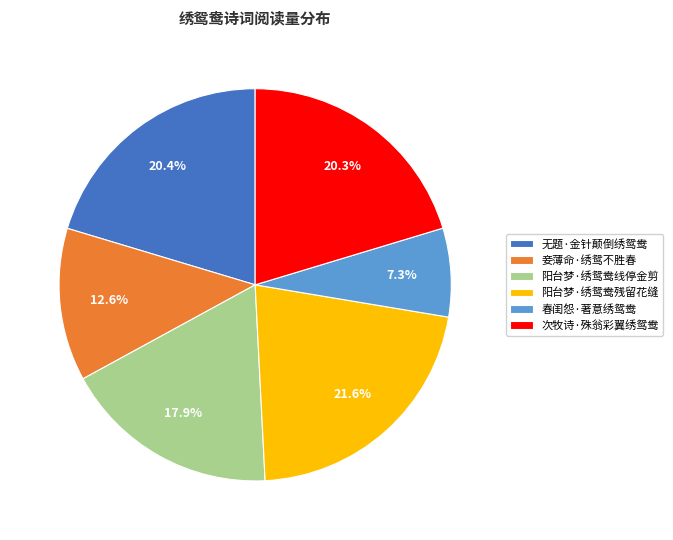

To the nearest percent, what portion does 次牧诗·殊翁彩翼绣鸳鸯 represent?

20%